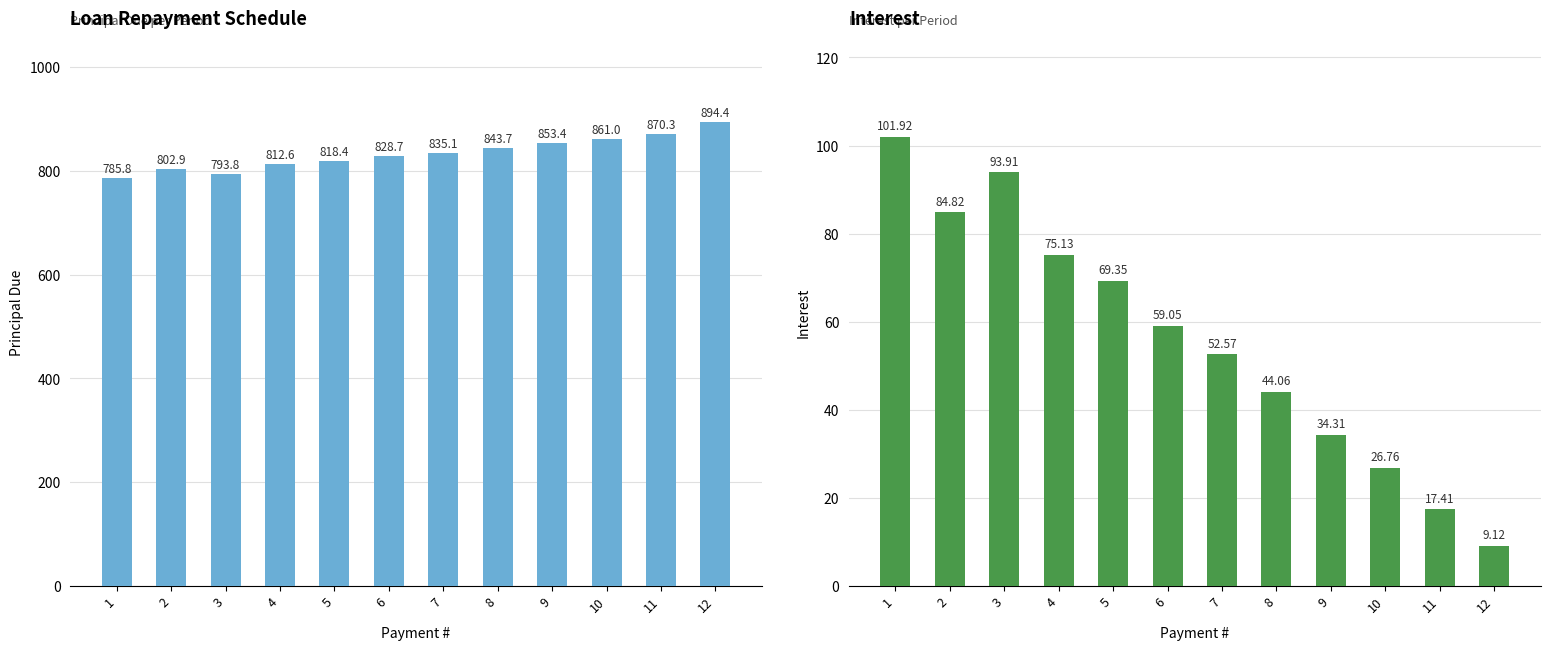

Where is Principal Due nearest to the value 840?

8